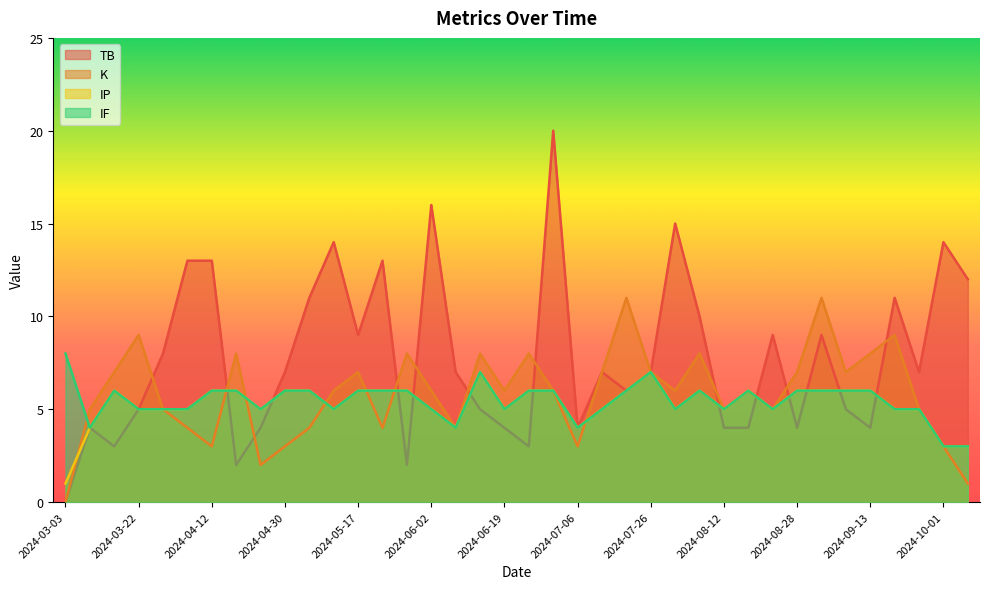

Where is the first local minimum for IP?

2024-04-25